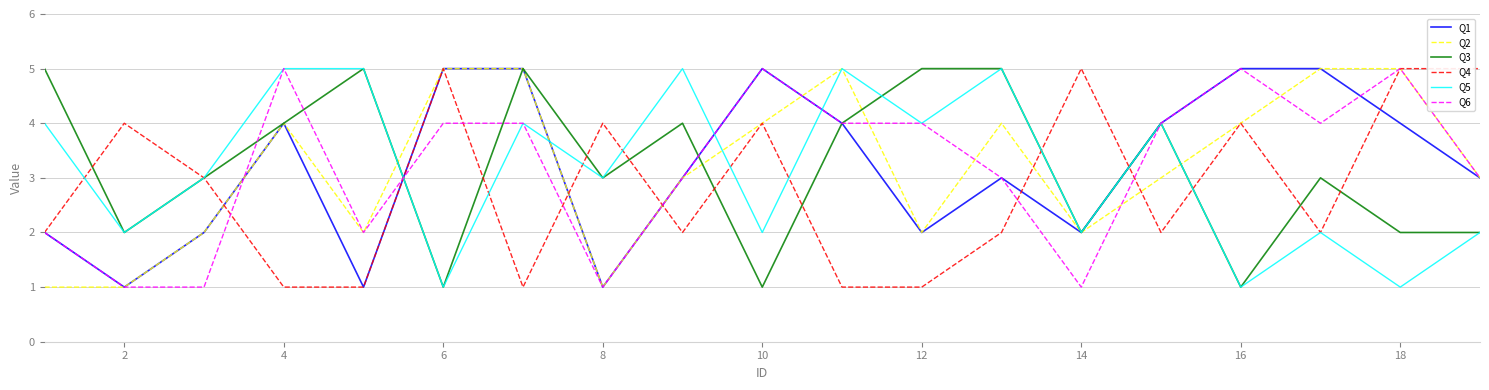

What is the greatest value displayed?

5